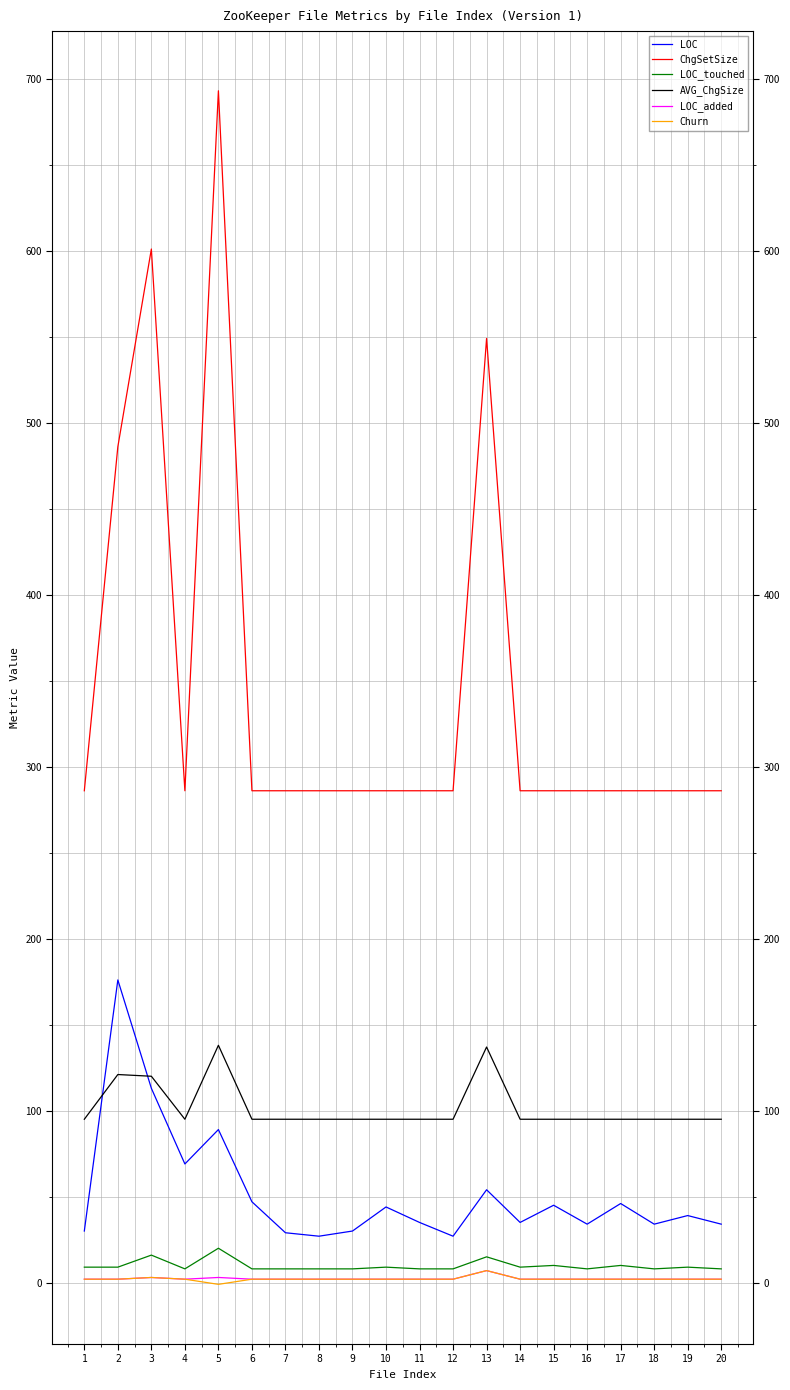

At which category is the sum across all series the highest?

5